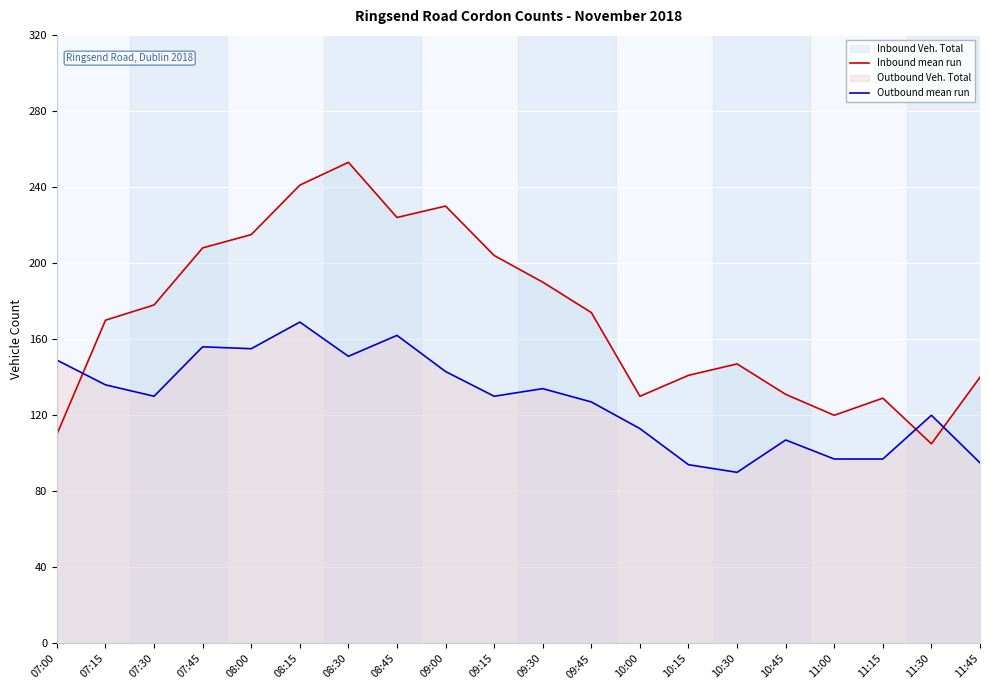

True or false: Outbound mean run has more than 0 points higher than both neighbors.

True